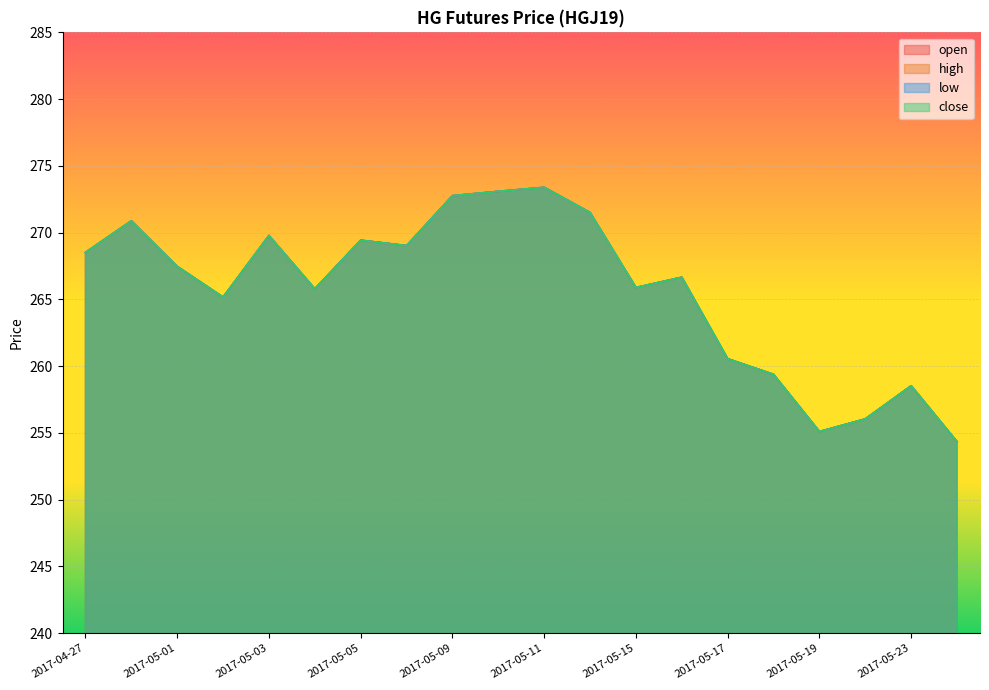

What is the value of the close point at the 18th from the left?

256.0